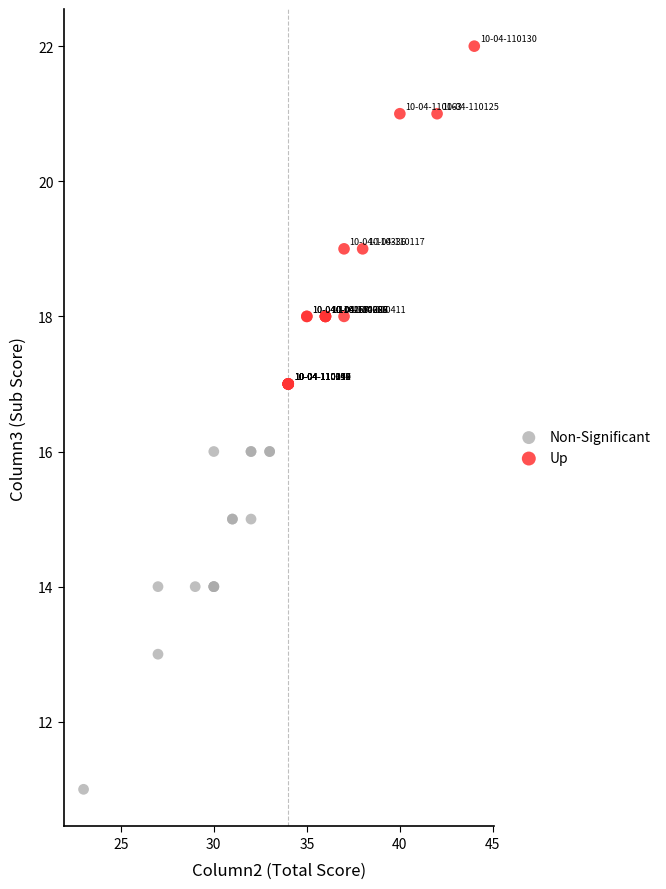

Which series reaches the minimum Y coordinate?

Non-Significant